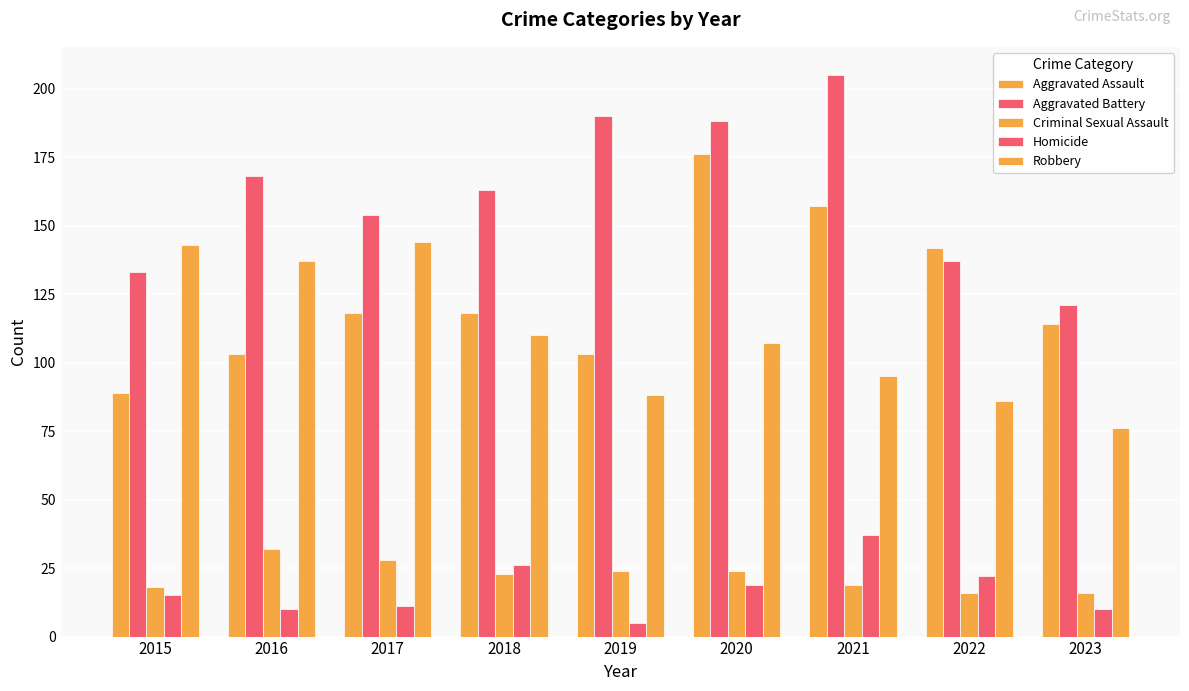

What is the total value across all series at 2018?

440